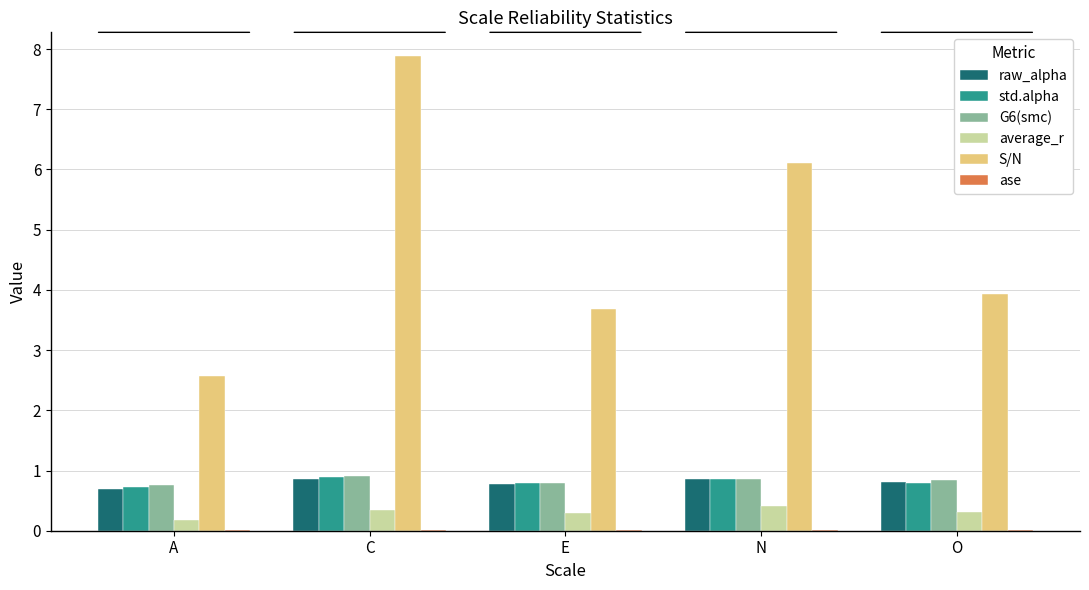

Which series has the largest range (max minus min)?

S/N